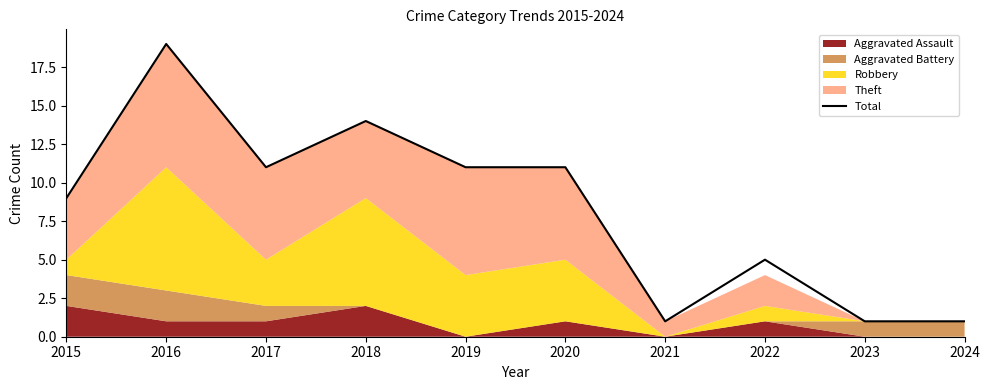

What is the value of the 5th point from the left?

11